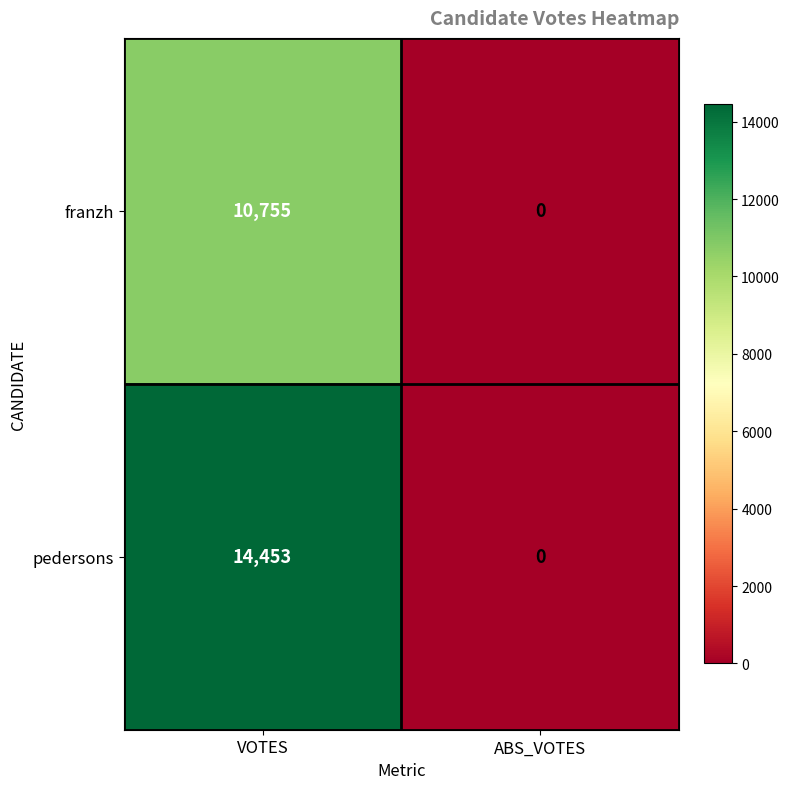

At which category does the chart reach its minimum across all series?

ABS_VOTES